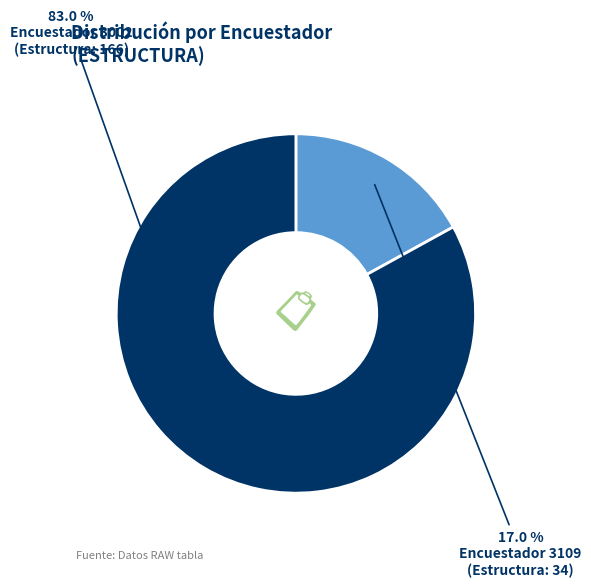

How many slices are in this pie chart?

2